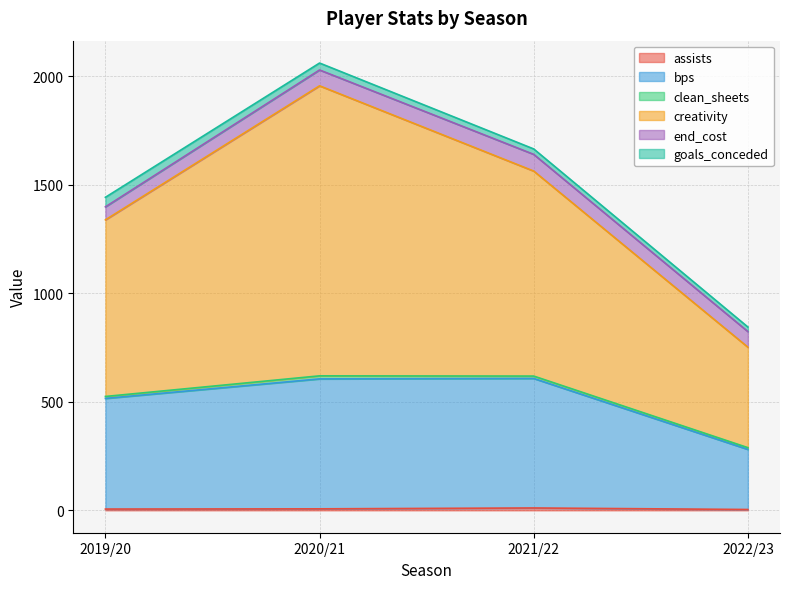

In assists, how many points are higher than both neighbors (excluding endpoints)?

1